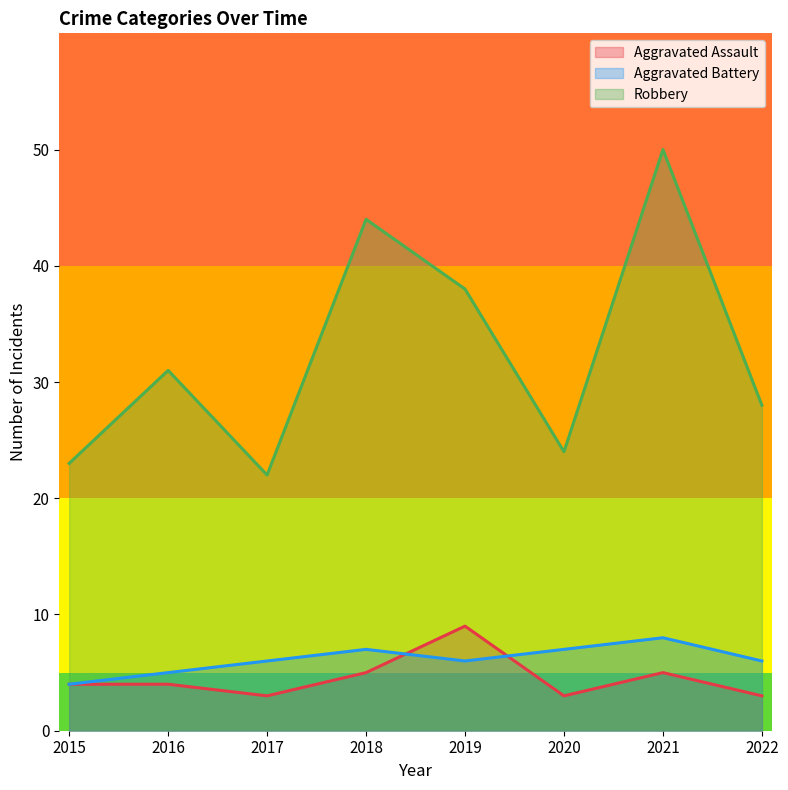

What is the maximum value for Aggravated Battery?

8